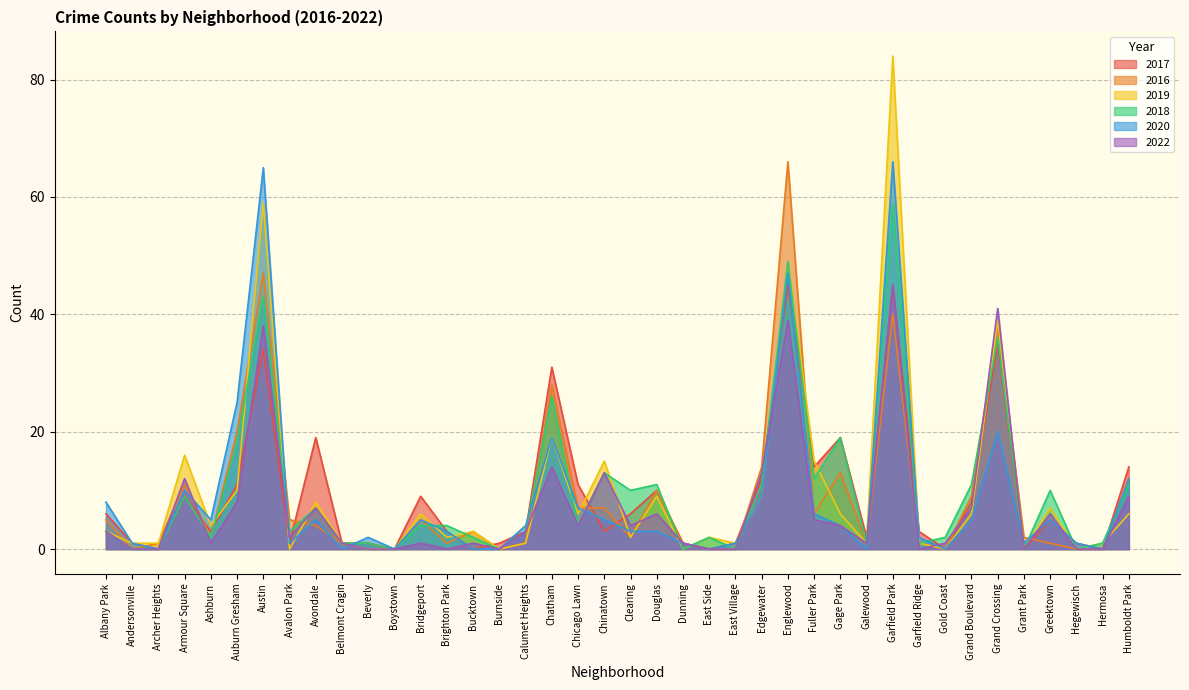

What is the approximate value of 2019 at Belmont Cragin?

1